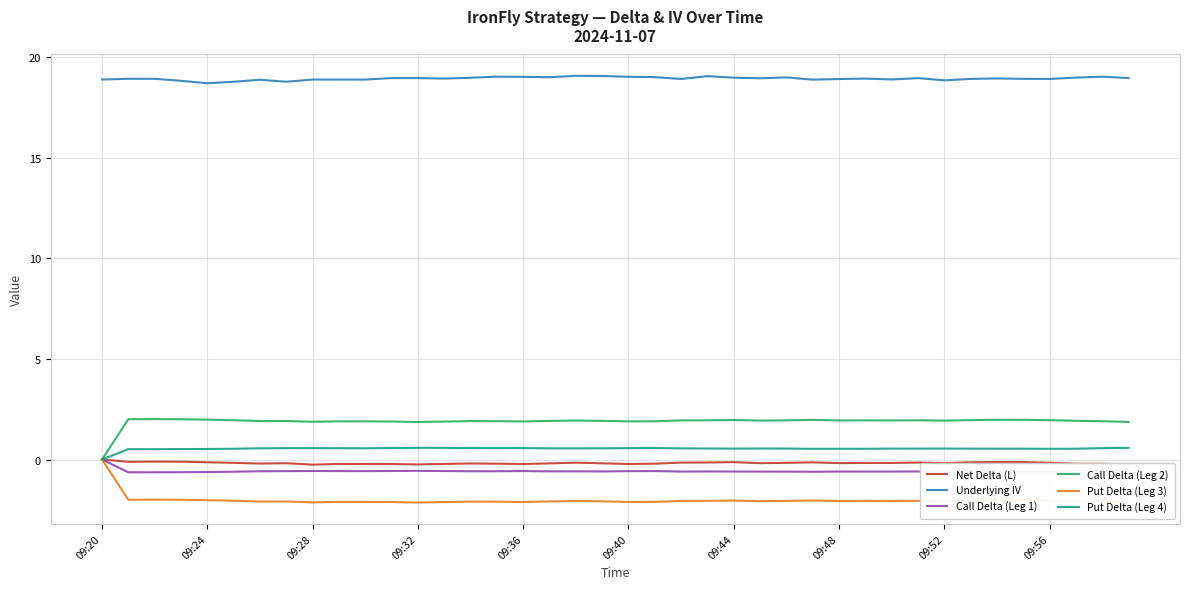

Does the chart have visible grid lines?

Yes